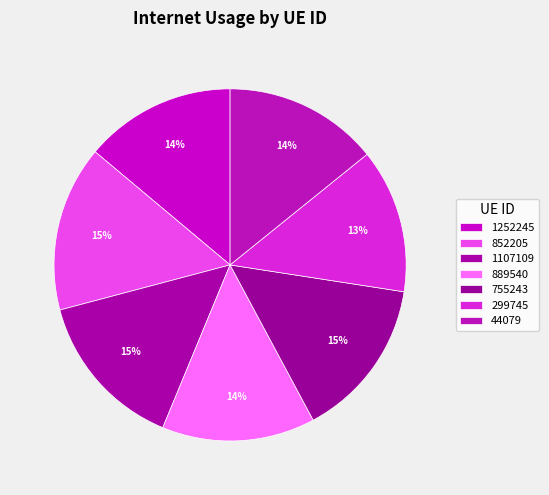

To the nearest percent, what portion does 44079 represent?

14%